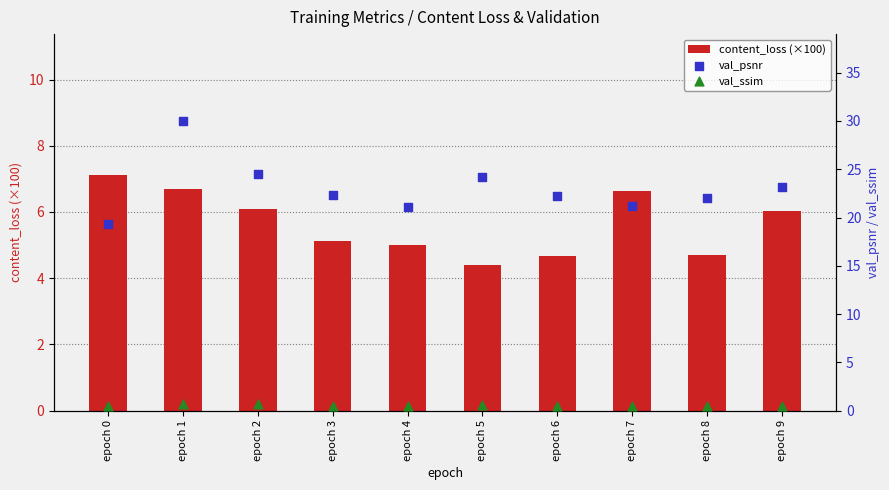

Which series has the largest Y range (max minus min)?

val_psnr